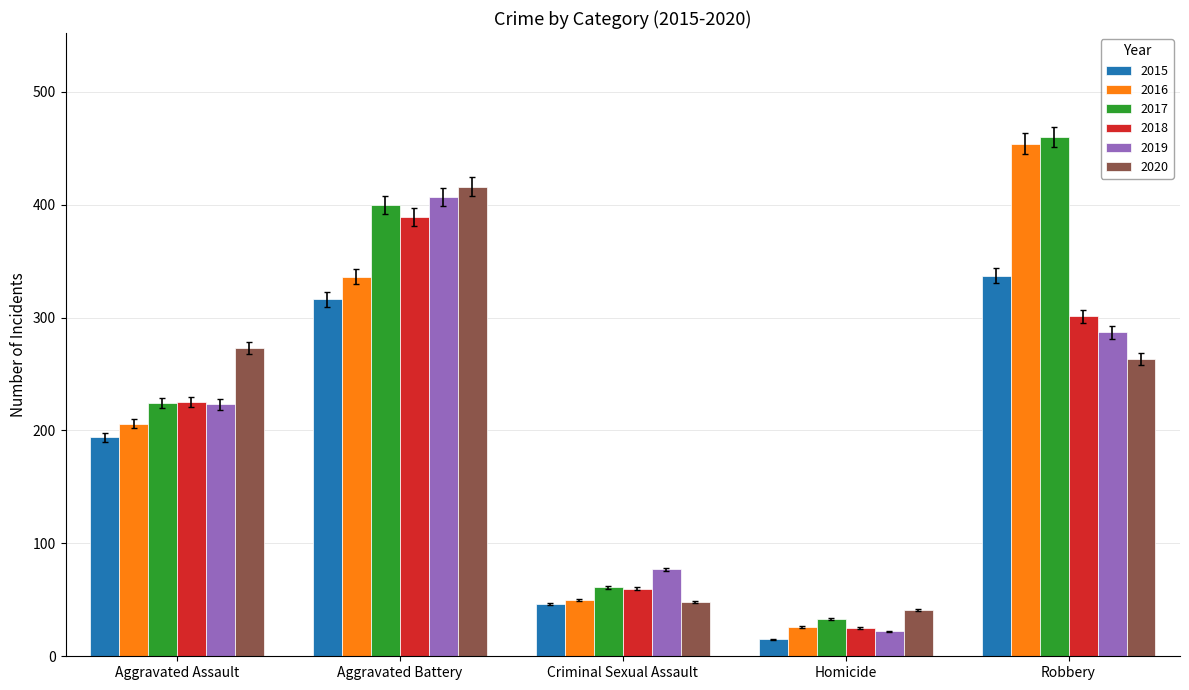

What position from the left is Criminal Sexual Assault?

3